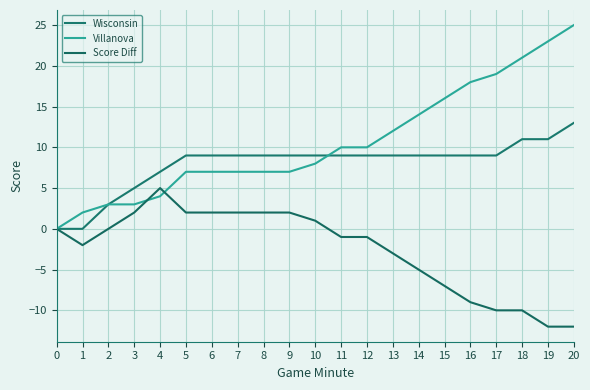

How many lines are shown in the chart?

3